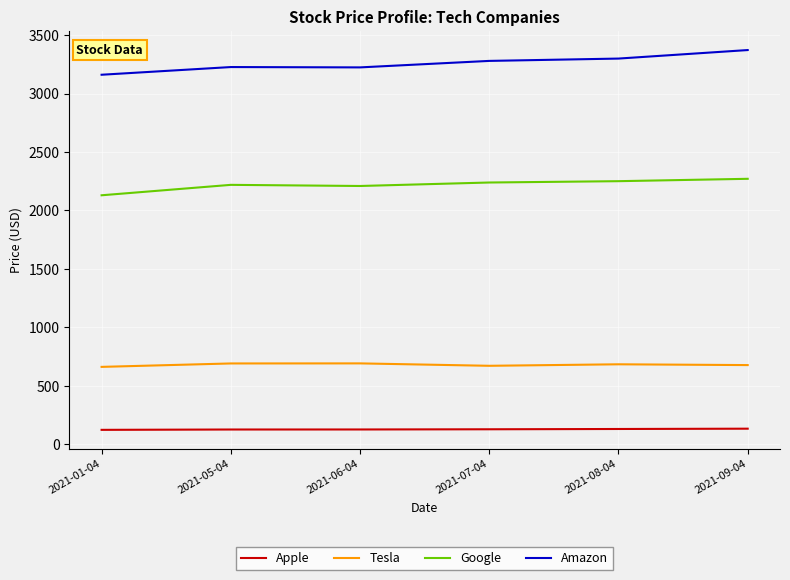

True or false: Google and Amazon cross at least once.

False